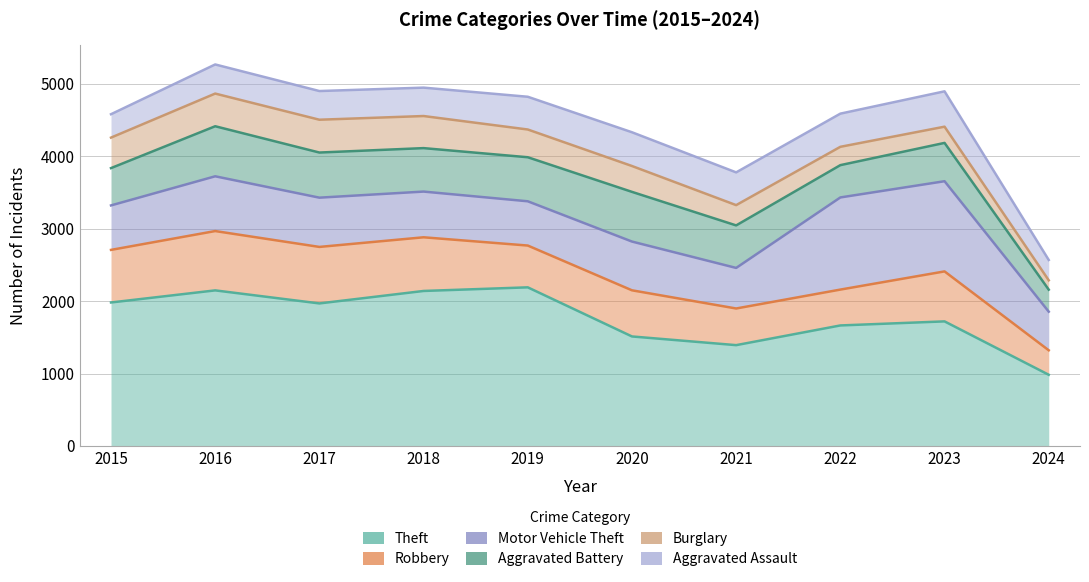

Does the chart have visible grid lines?

Yes